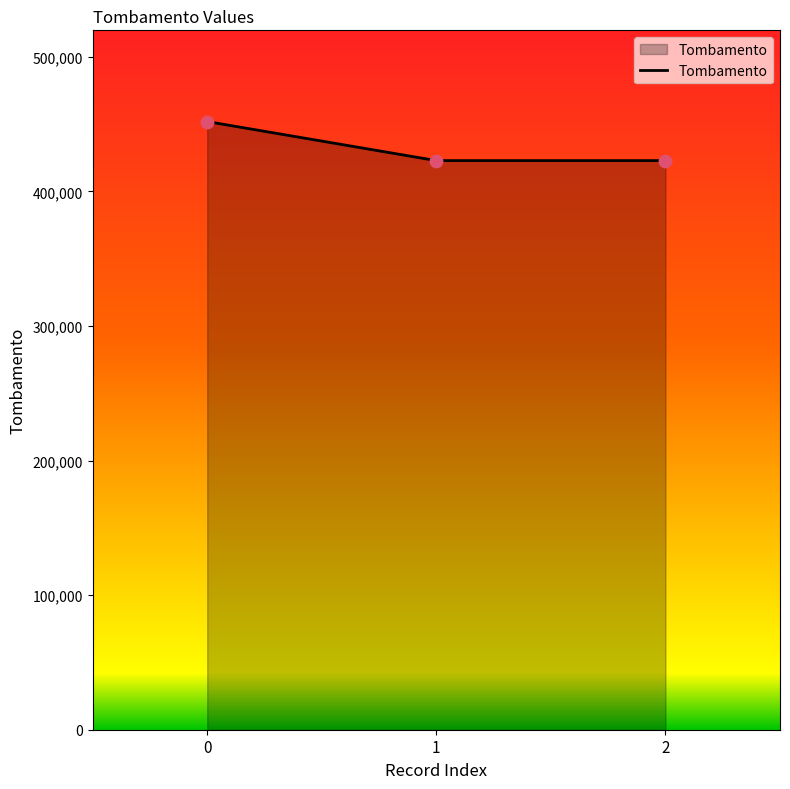

Approximately how many times larger is the value at 1 compared to 0?

0.9